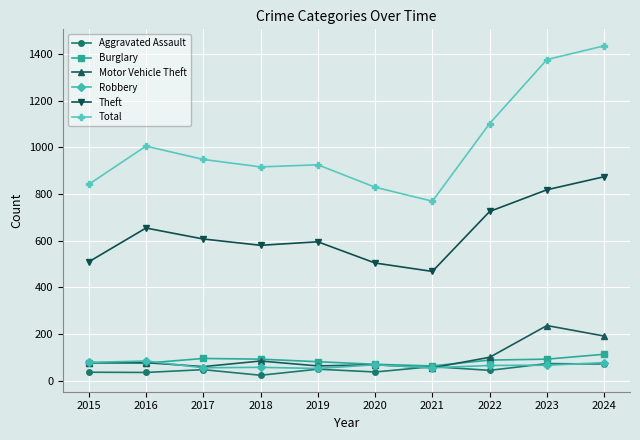

Is the value of Total at 2024 greater than the value of Motor Vehicle Theft at 2023?

Yes